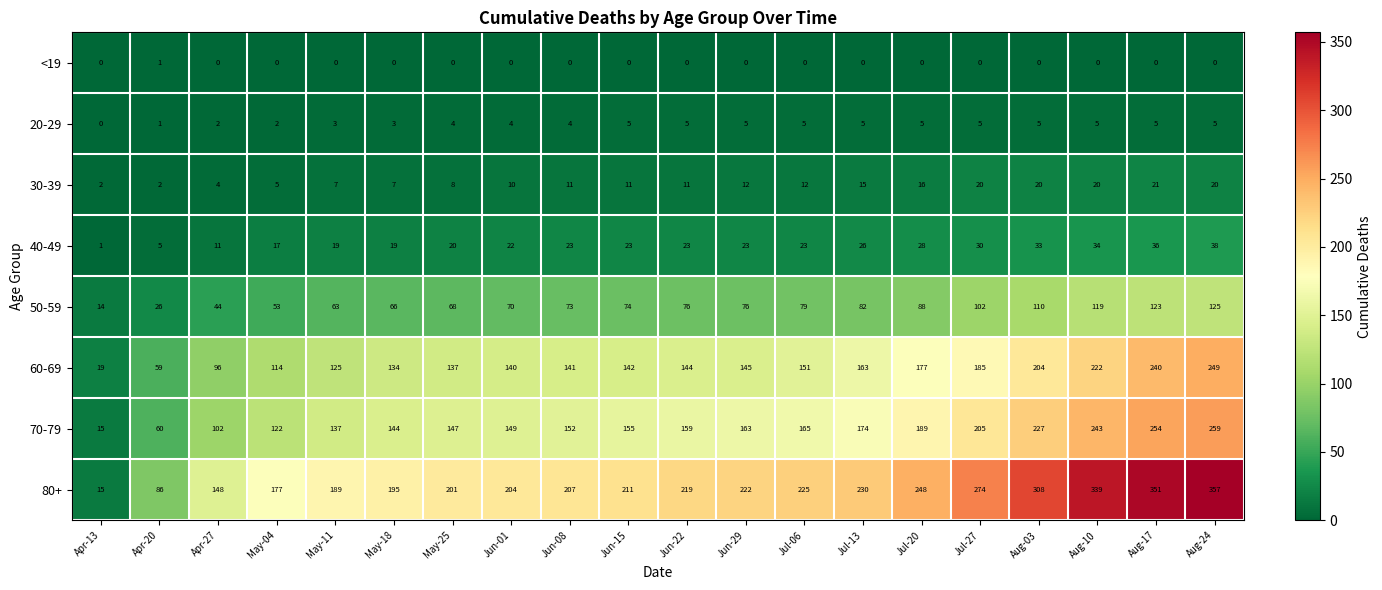

The 70-79 series shows 251 at Jun-08. True or false?

False